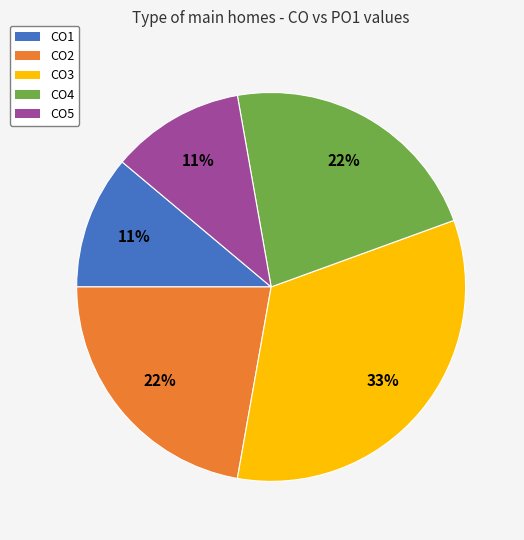

Which has a higher value, CO5 or CO4?

CO4